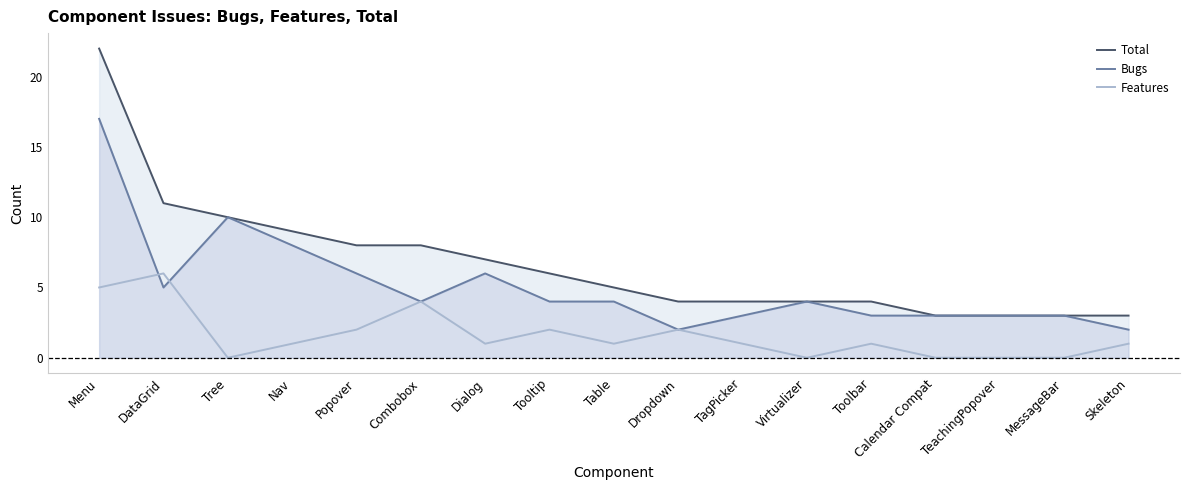

What value does the Features series have at TagPicker?

1